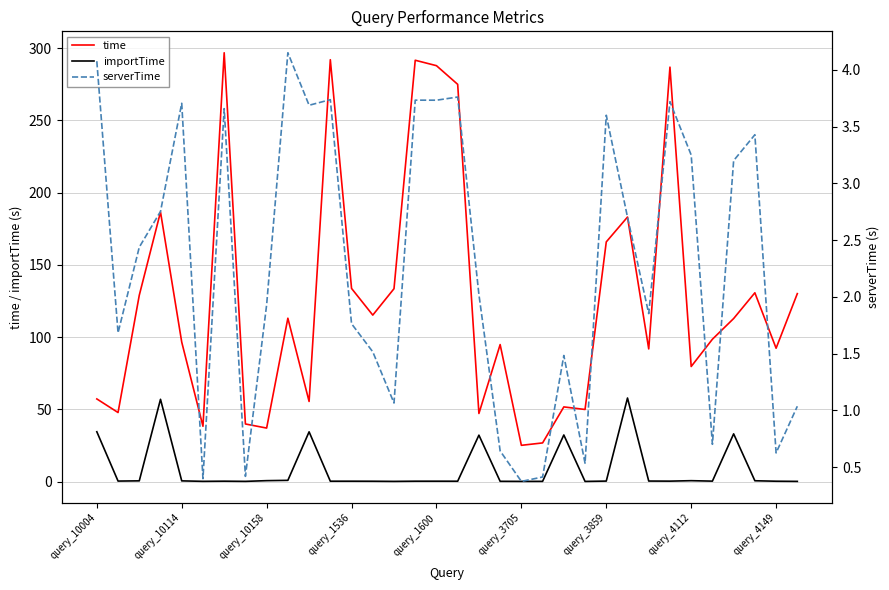

Is it true that importTime equals 0.3 at 9?

False